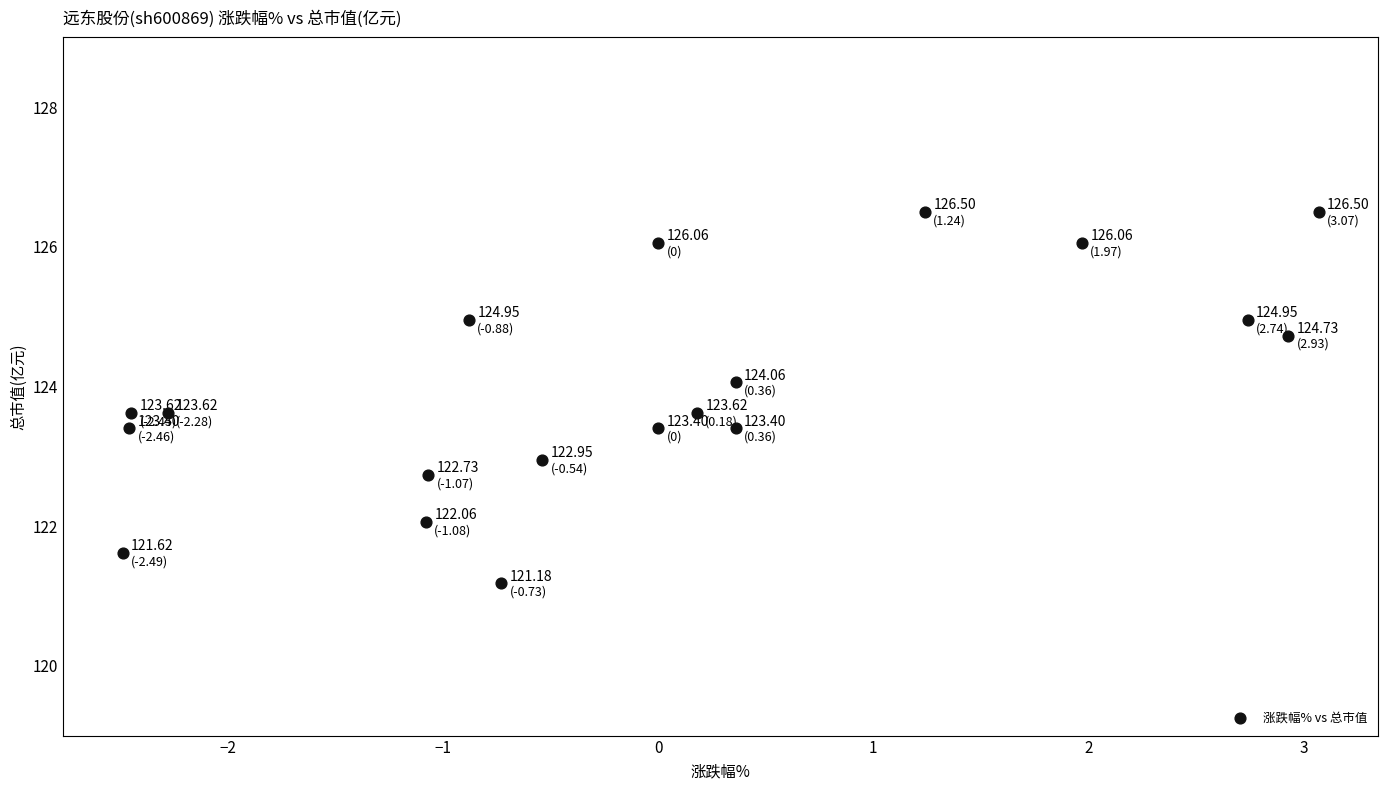

What is the range of X values (max minus min)?

5.6